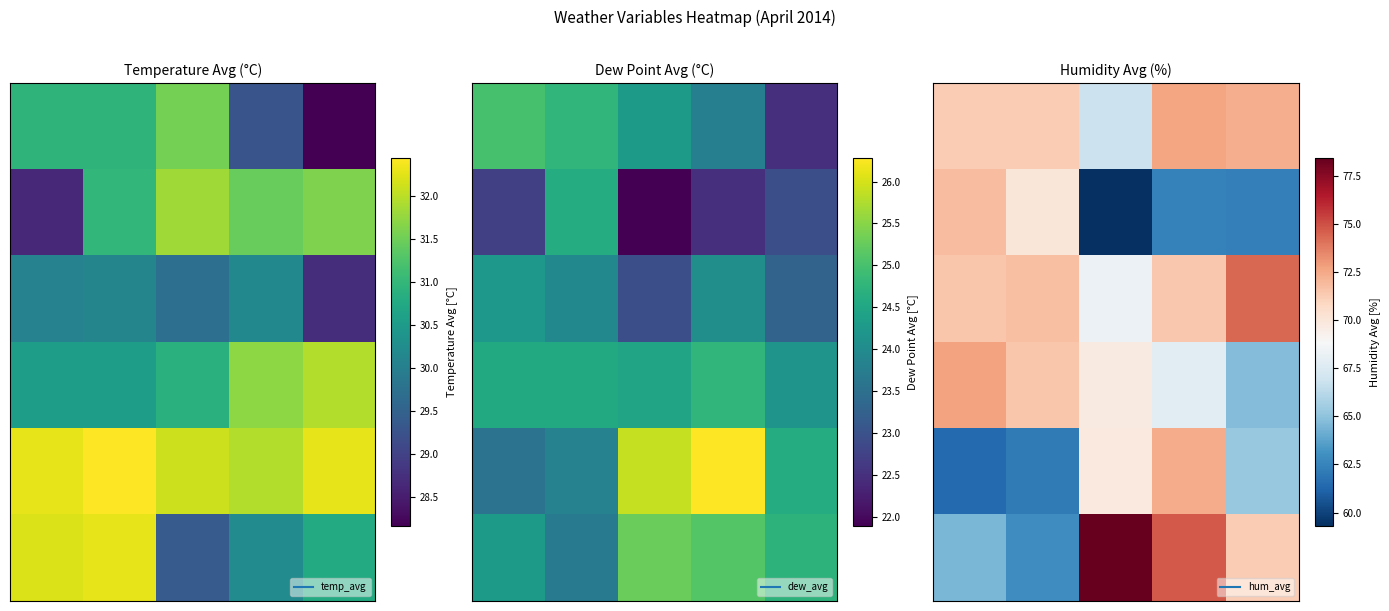

What is the difference between the highest and lowest values at 4?

12.0